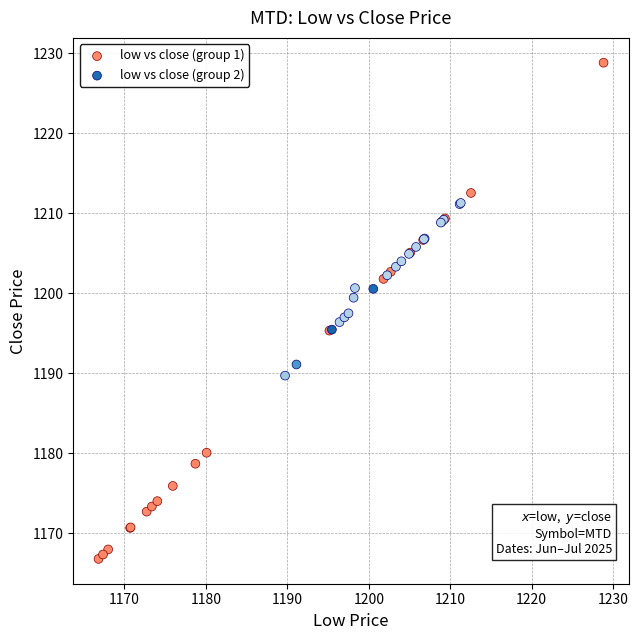

What are all the series names shown in the legend?

low vs close (group 1), low vs close (group 2)